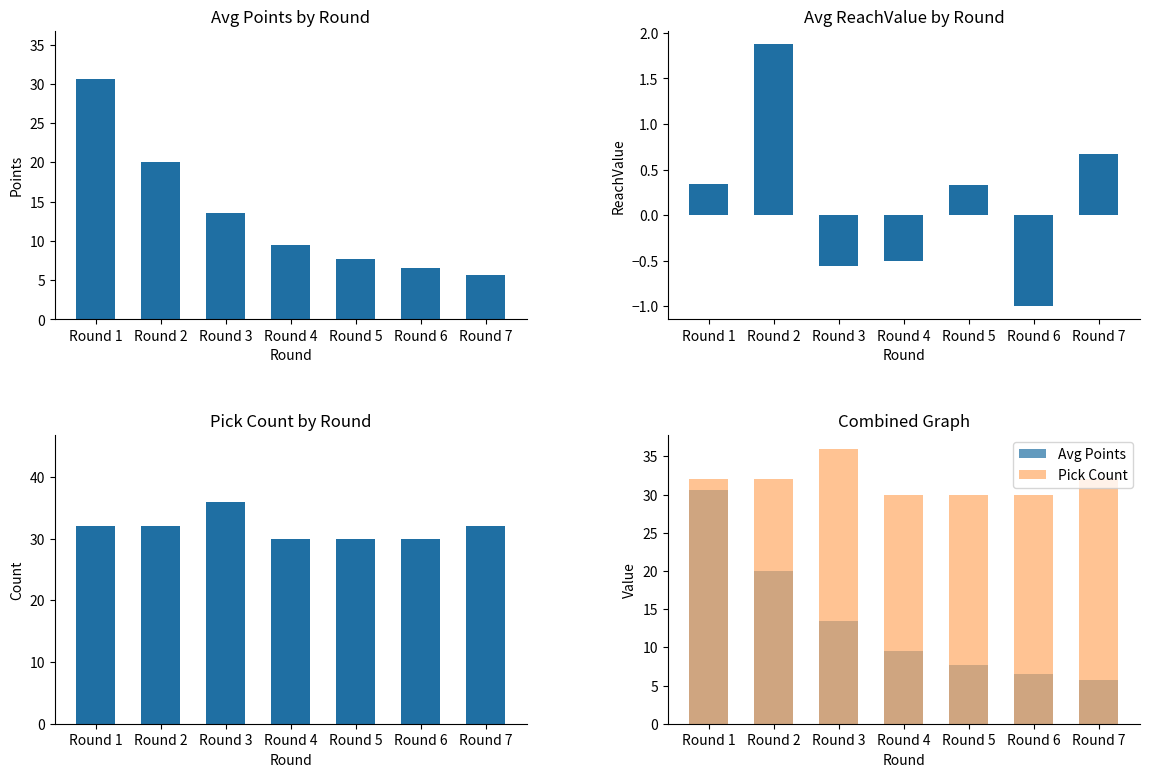

Where is Avg ReachValue nearest to the value 0?

Round 5